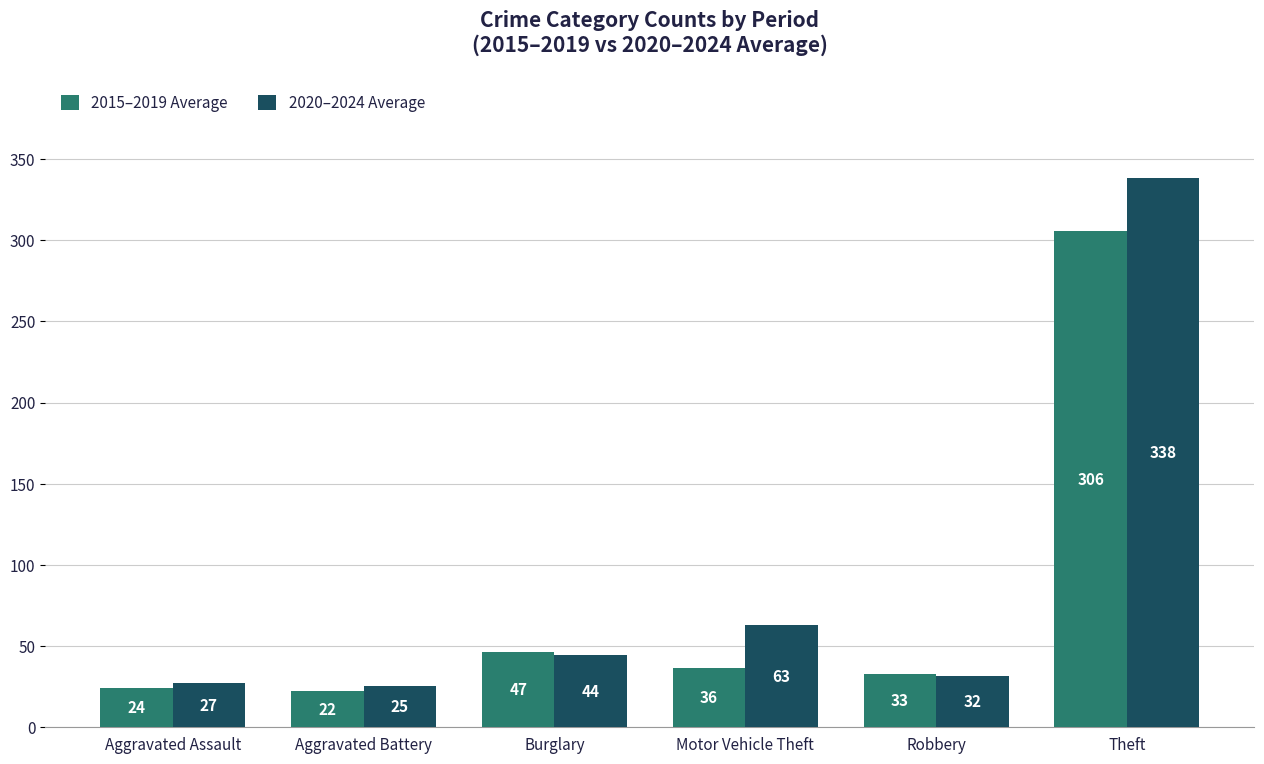

Which series has the largest total across all categories?

2020–2024 Average